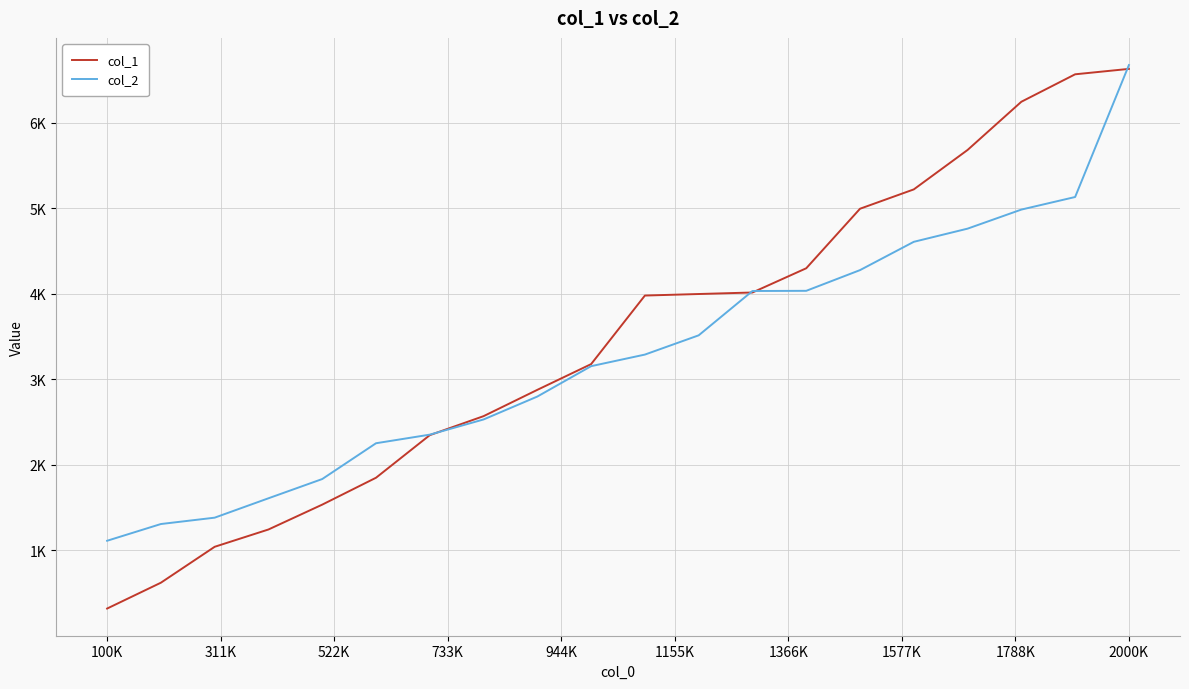

Which series has the largest range (max minus min)?

col_1